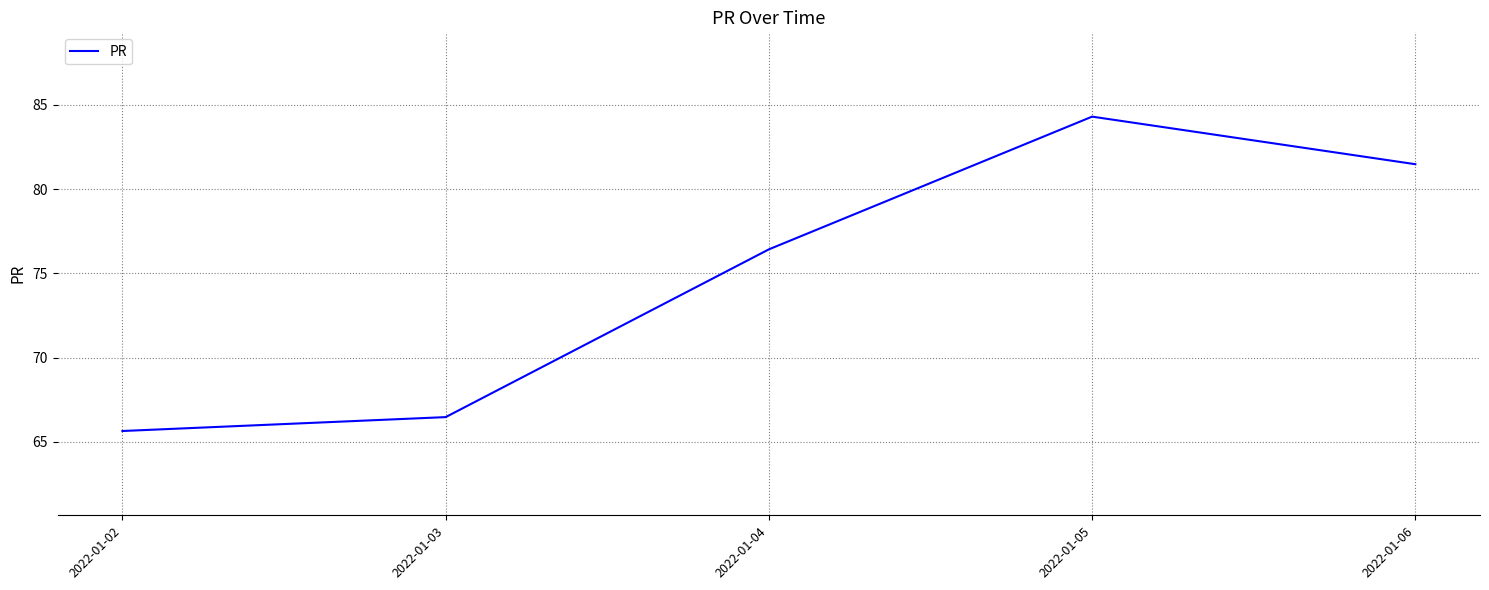

What is the difference between the values at 2022-01-05 and 2022-01-02?

18.6